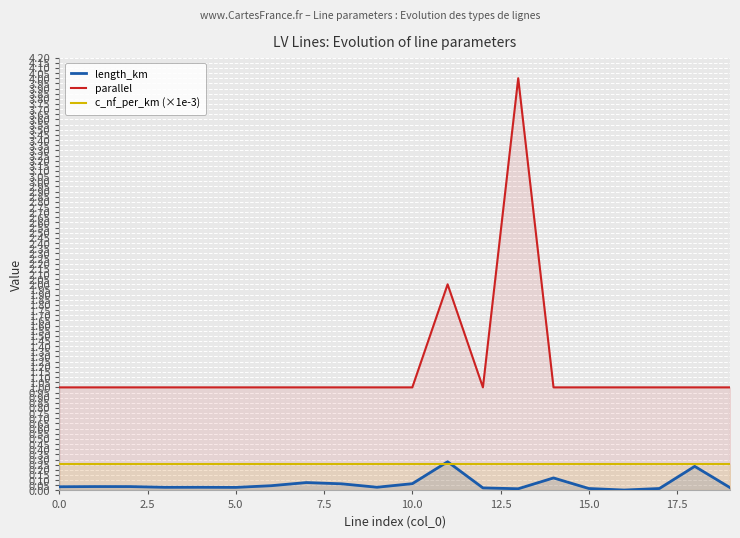

How many lines are shown in the chart?

3